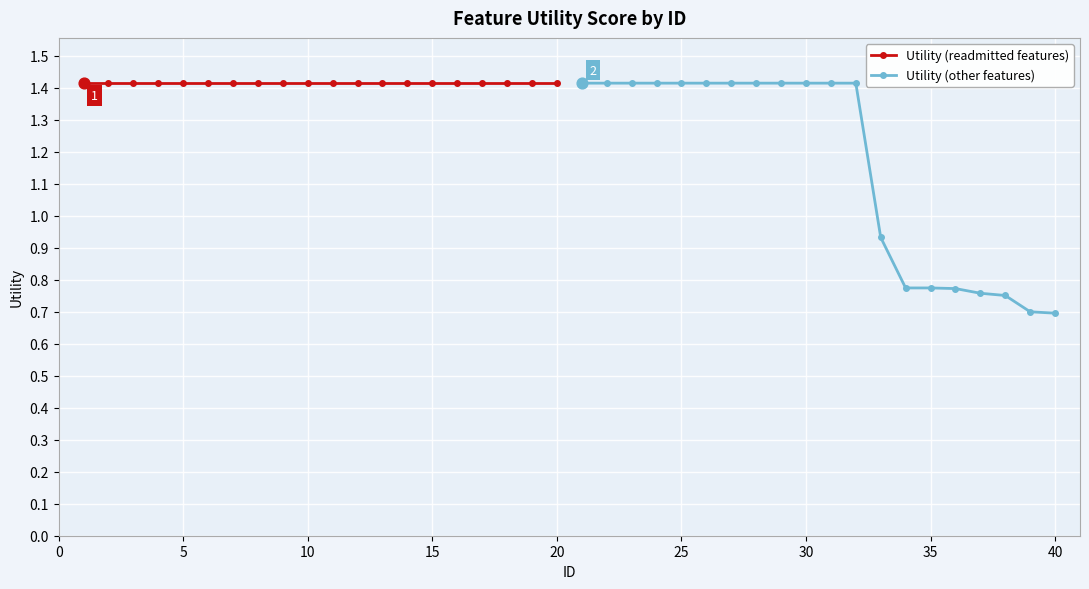

Which series reaches the maximum Y coordinate?

Utility (readmitted features)